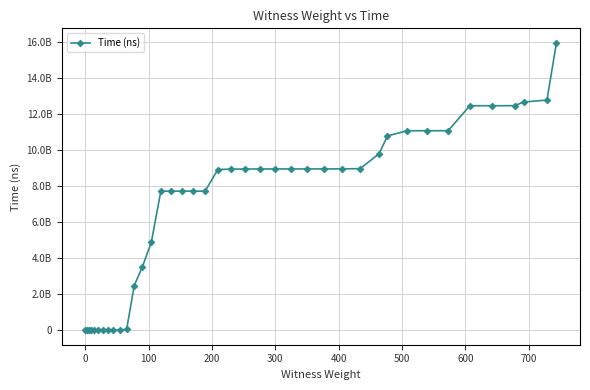

What is the difference between the maximum and minimum values?

15944962100